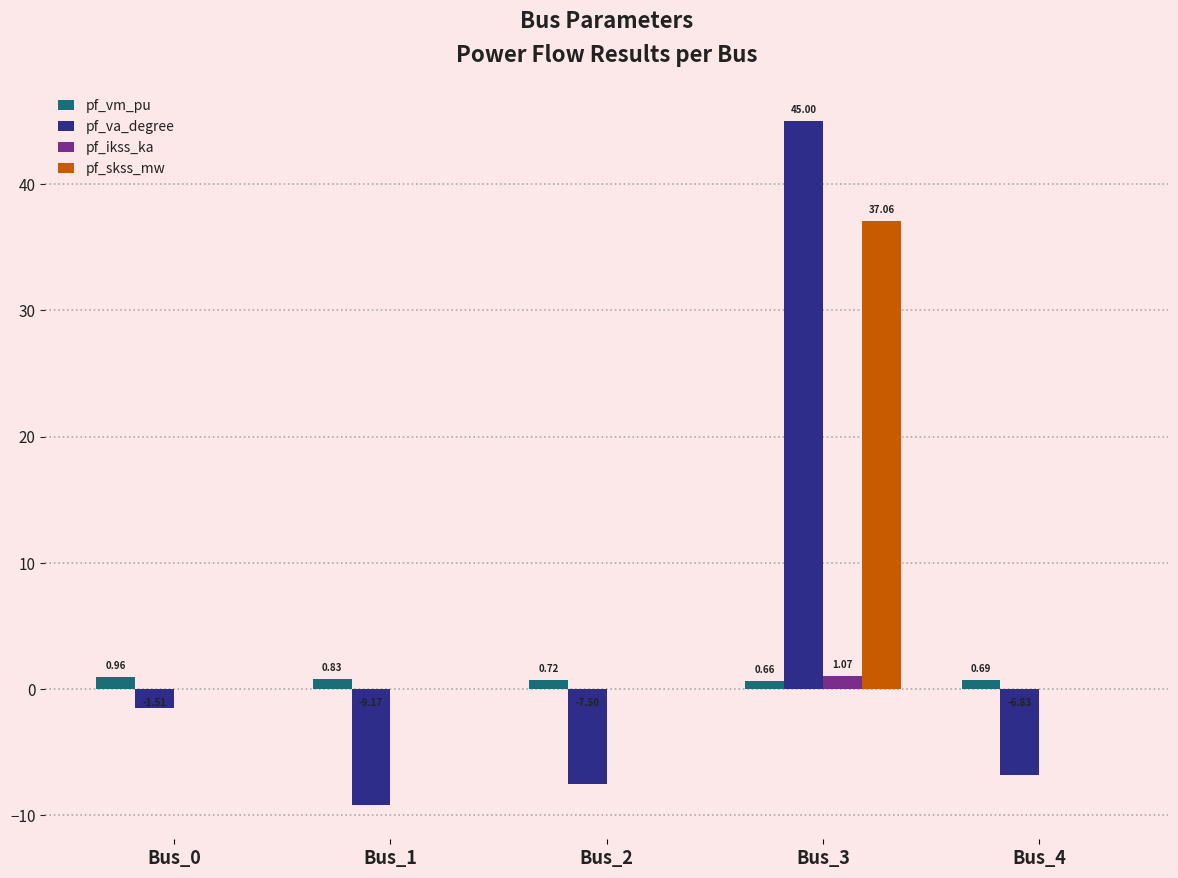

True or false: pf_skss_mw has a value of 64.4 at Bus_3.

False